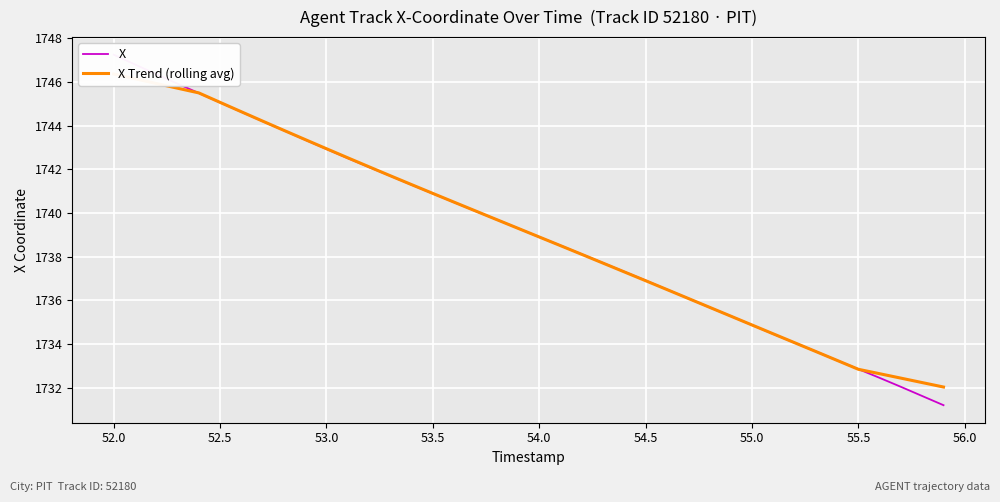

True or false: X has more than 0 points higher than both neighbors.

False